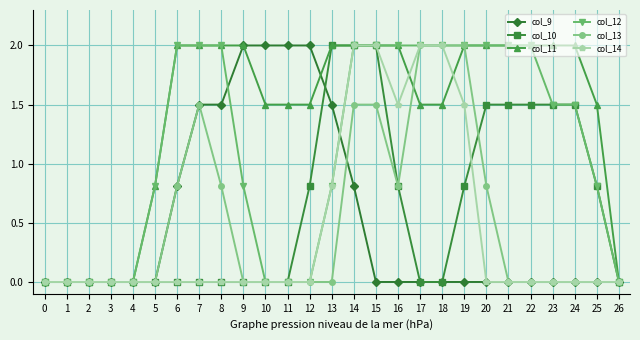

At which label does col_12 first exceed 1?

6